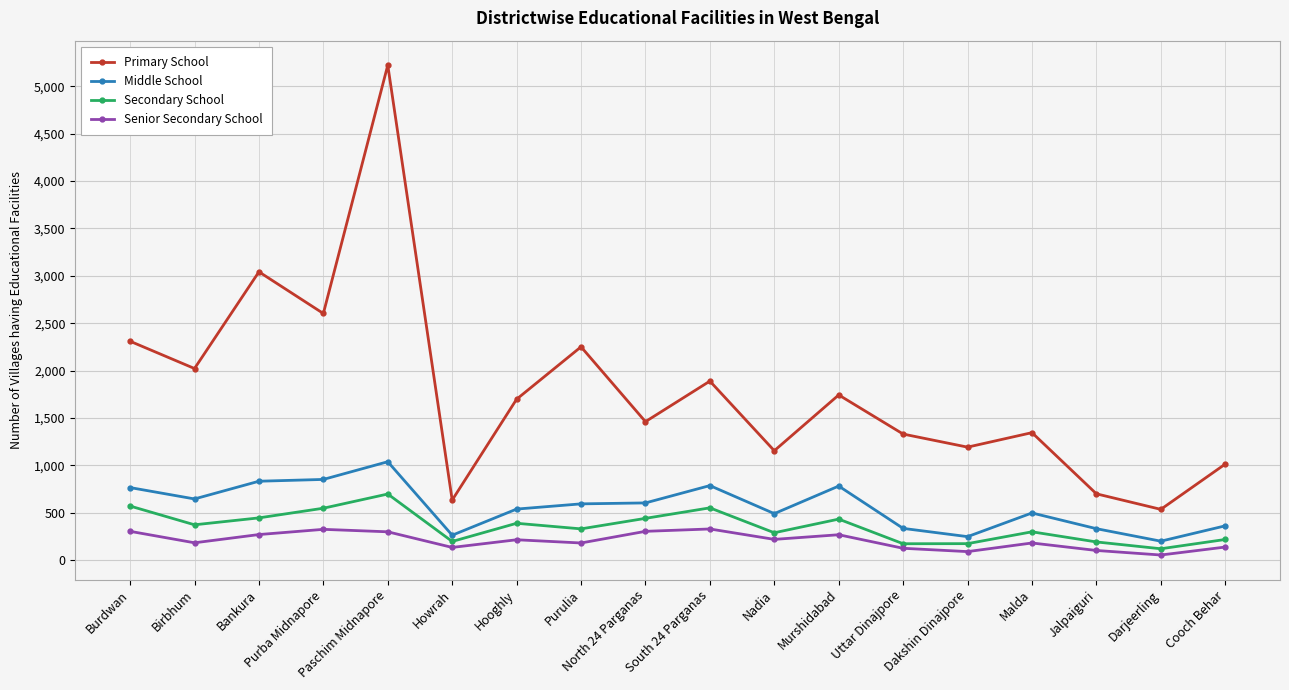

Which series has the largest total across all categories?

Primary School